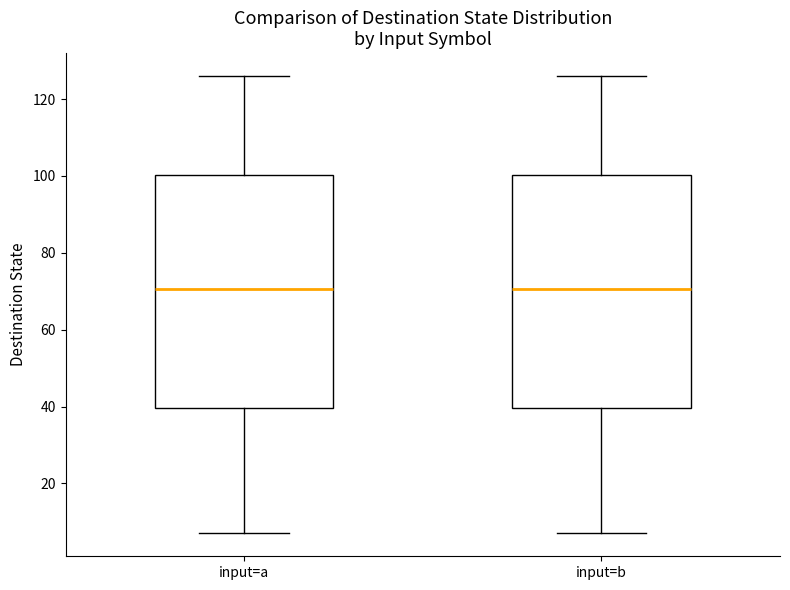

Reading left to right, read every box against the y-axis: the position of its median line, the range the box covers, and the ends of its whiskers. The values are not printed on the chart, so give them approximately, as read against the axis.

input=a: median 70, box 40 to 100, whiskers 8 to 126
input=b: median 70, box 40 to 100, whiskers 8 to 126